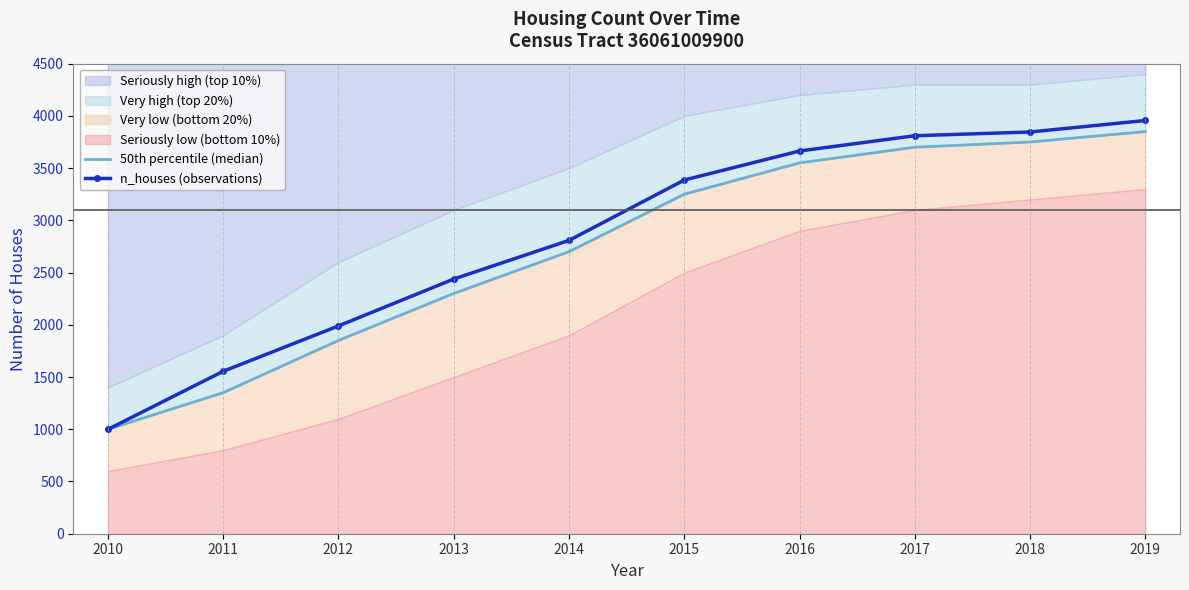

True or false: 50th percentile (median) has more than 2 points higher than both neighbors.

False